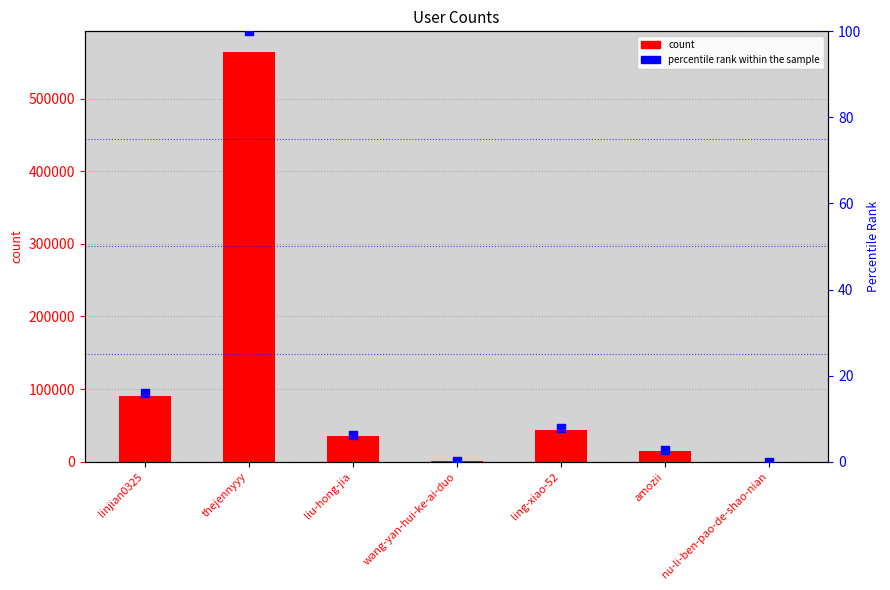

Which series has the largest Y range (max minus min)?

col_1